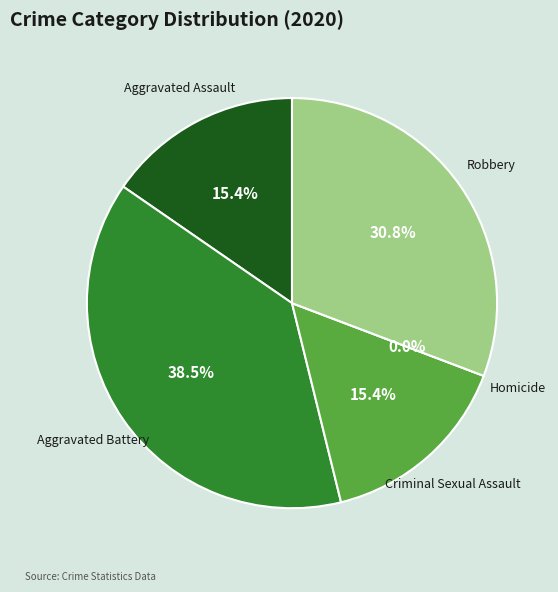

How many segments does this pie chart have?

5